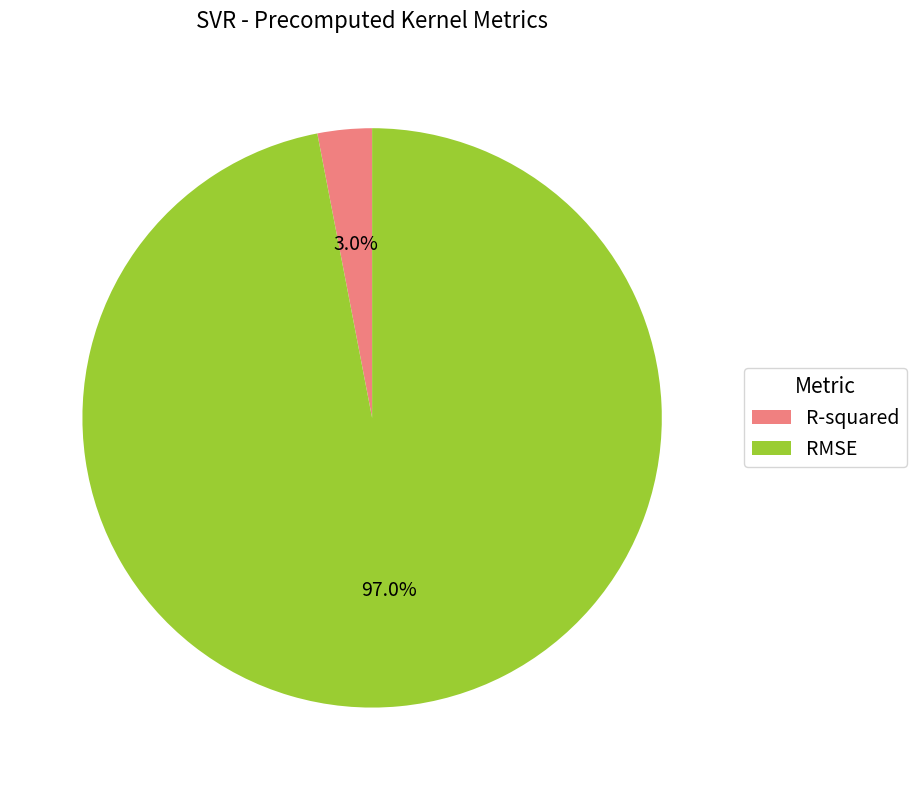

To the nearest percent, what is the combined percentage of R-squared and RMSE?

100%